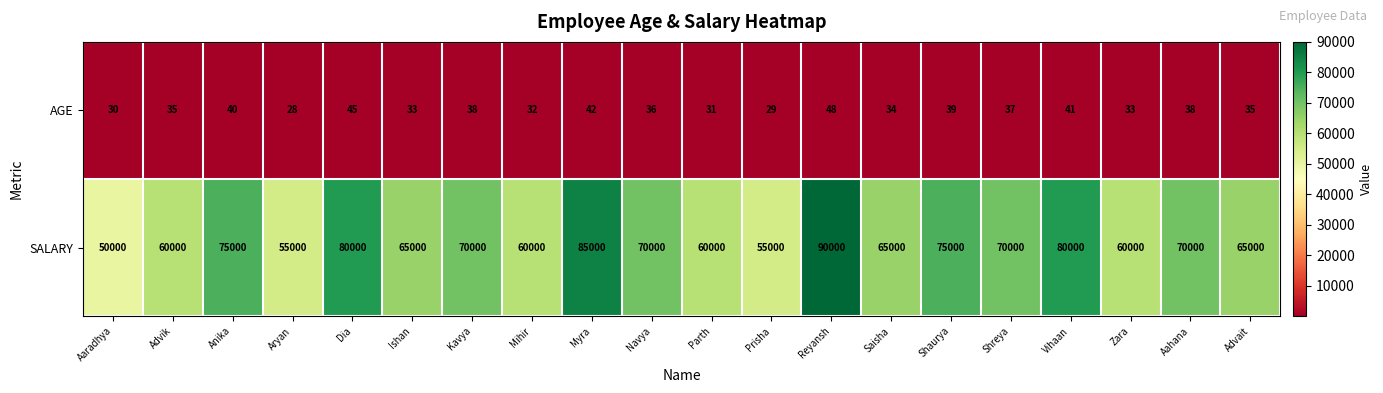

Which series has the widest spread of values?

SALARY